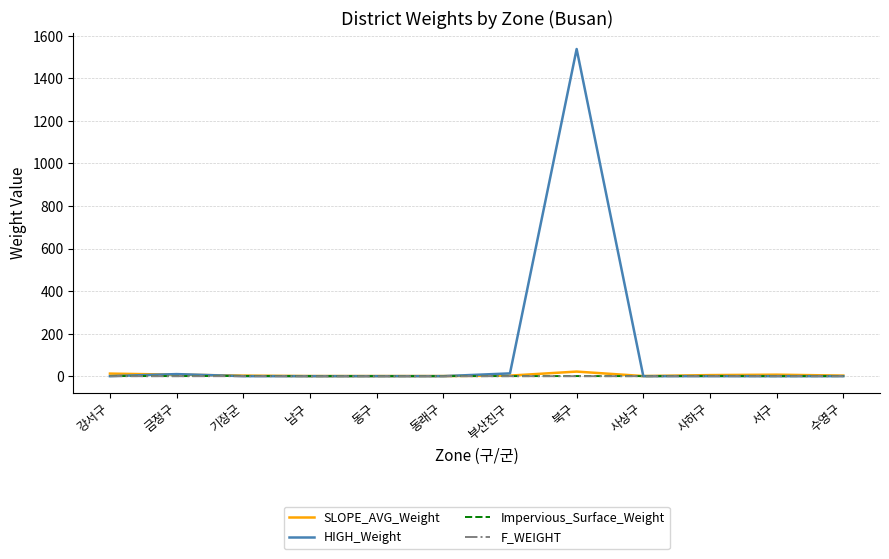

Which series has the largest range (max minus min)?

HIGH_Weight